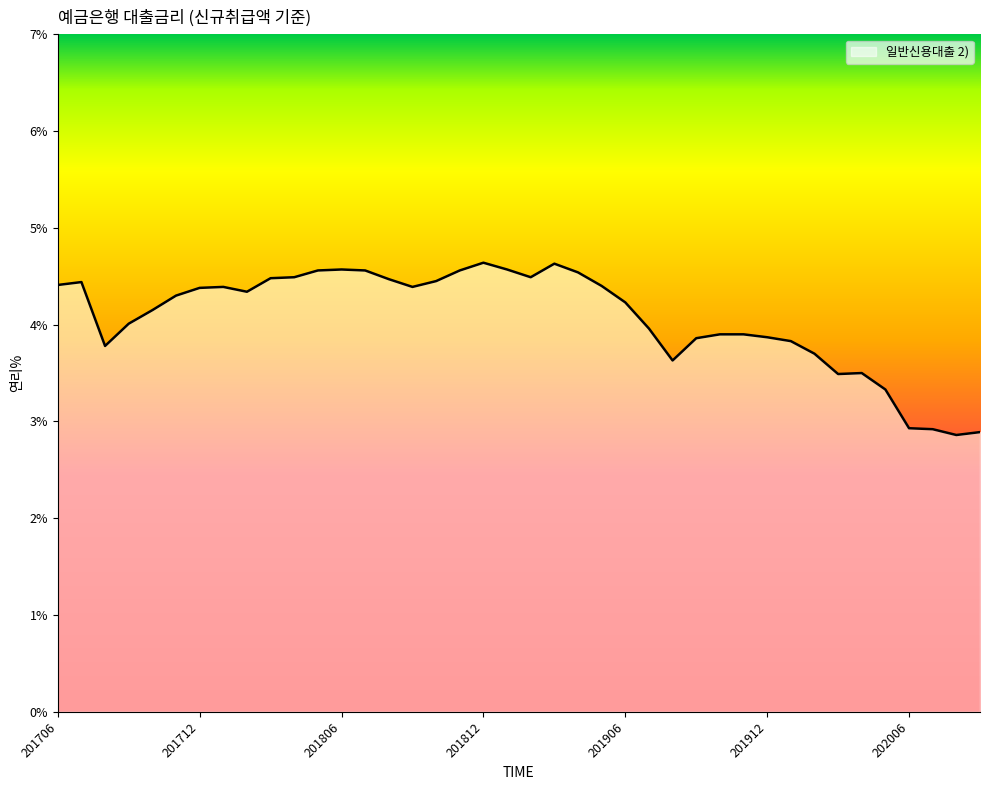

What is the difference between the maximum and minimum values?

1.8